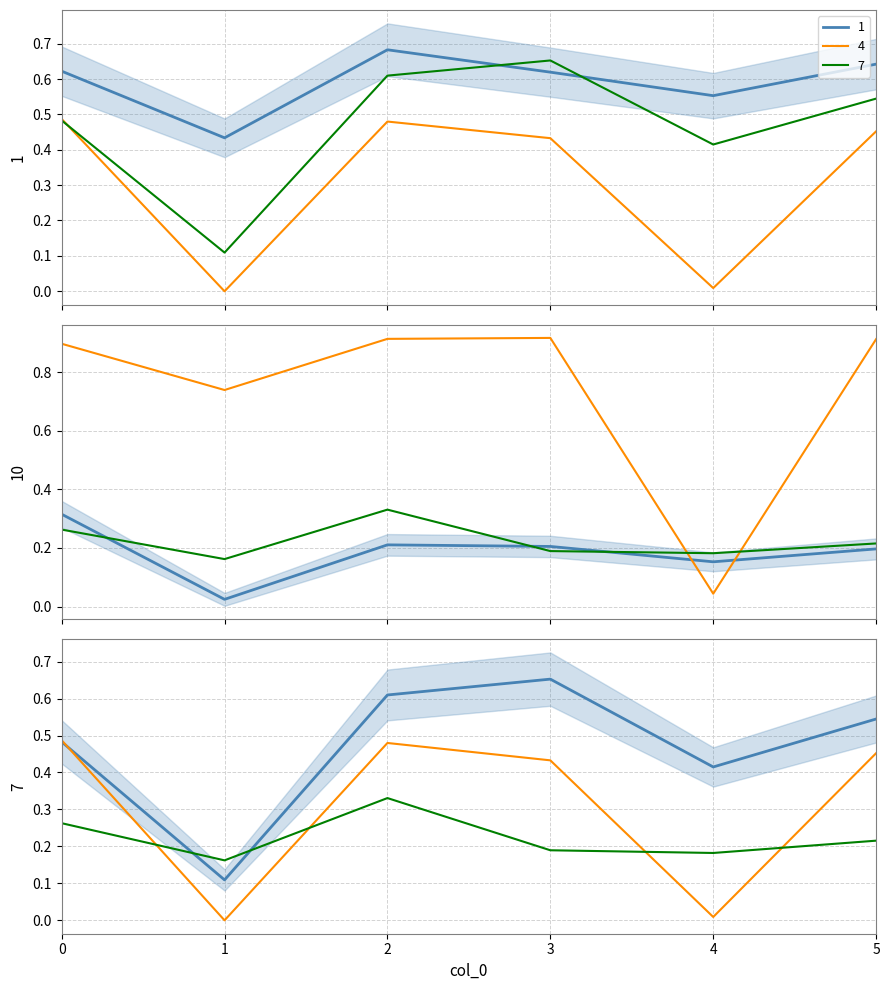

What is the difference between the maximum and minimum values in the 7 series?

0.5